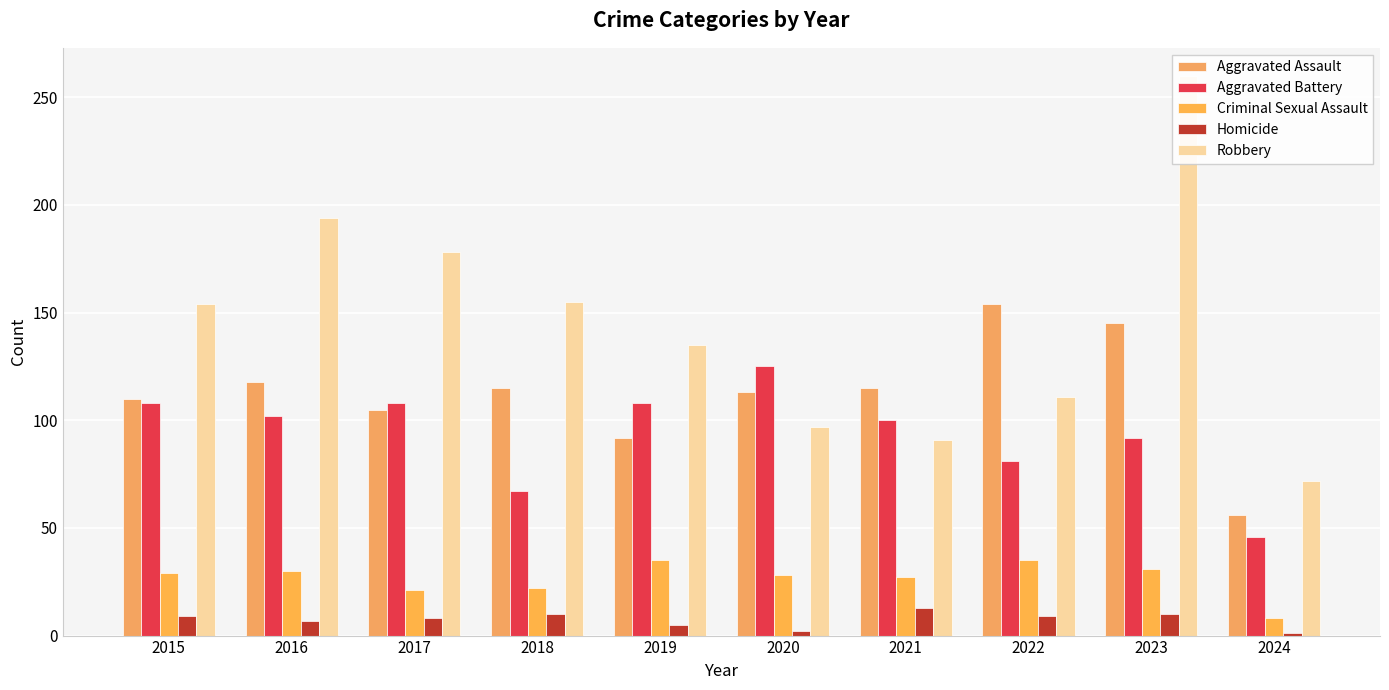

Rank the series by their maximum value, from lowest to highest.

Homicide, Criminal Sexual Assault, Aggravated Battery, Aggravated Assault, Robbery